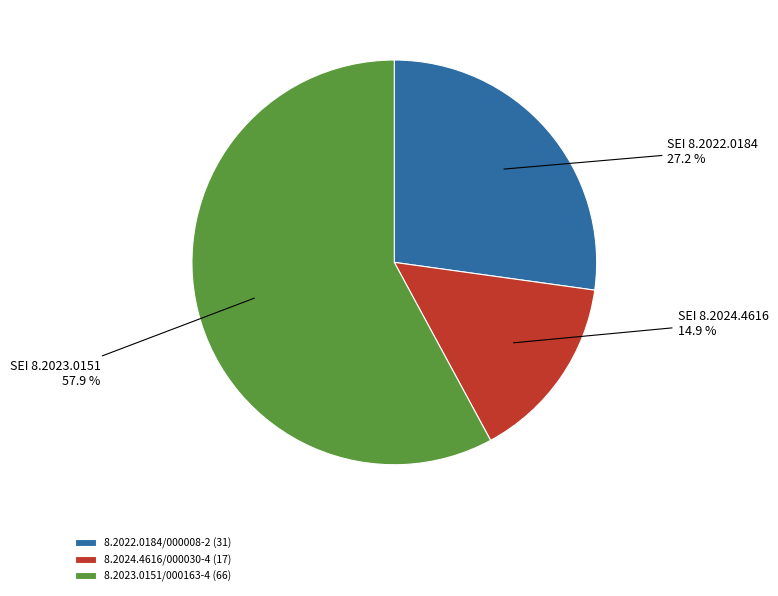

Count the number of slices in the pie.

3